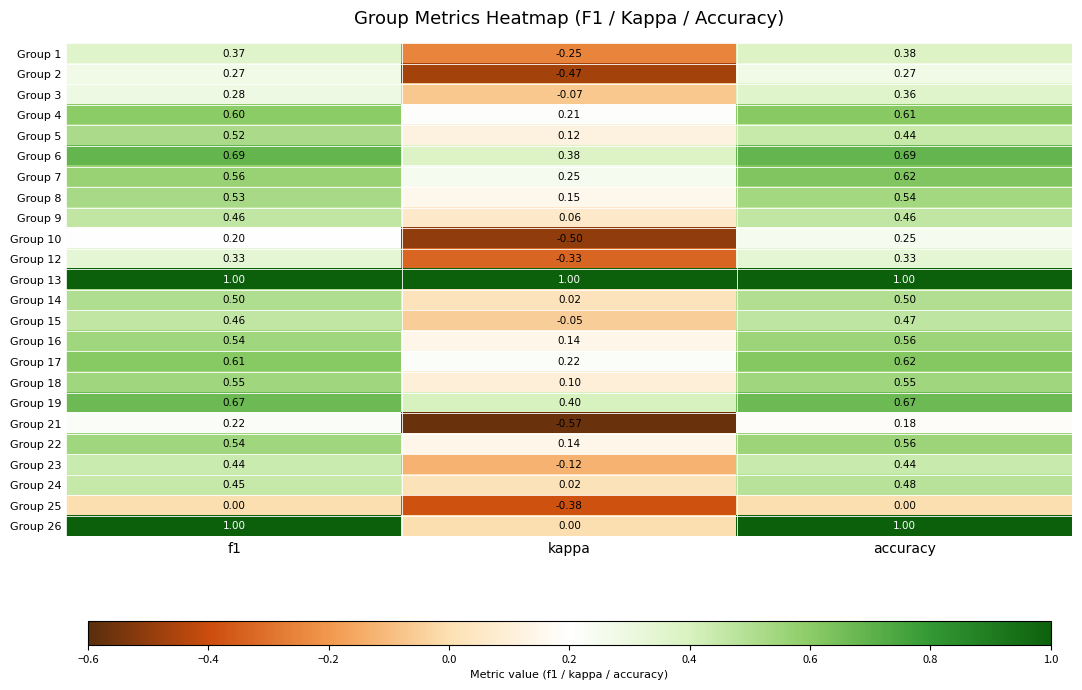

How many values in the Group 23 series exceed 0?

2